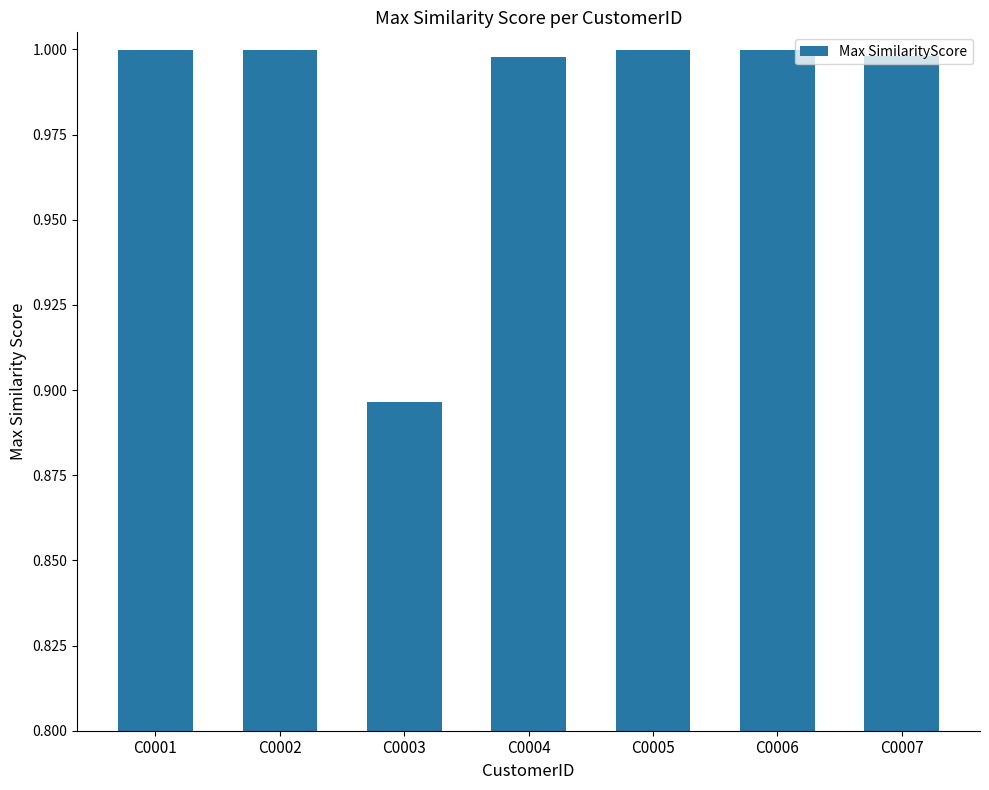

True or false: the data shows 1.6 at C0003.

False